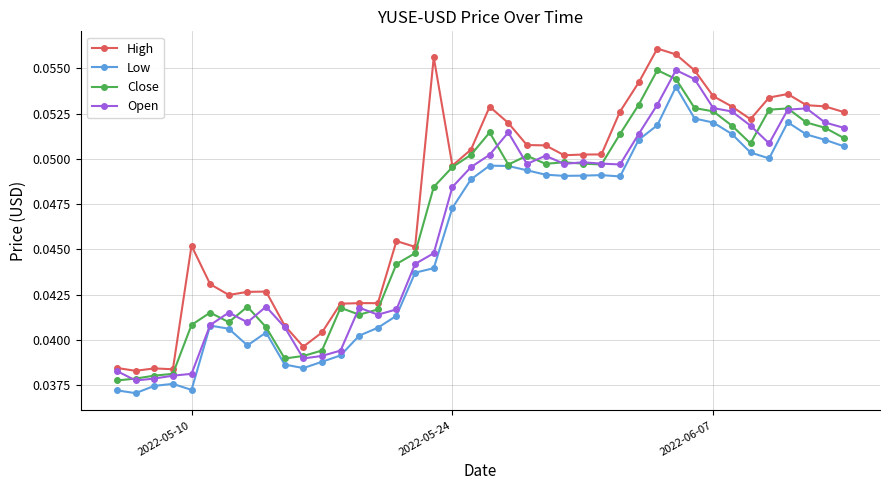

True or false: High and Low cross at least once.

False